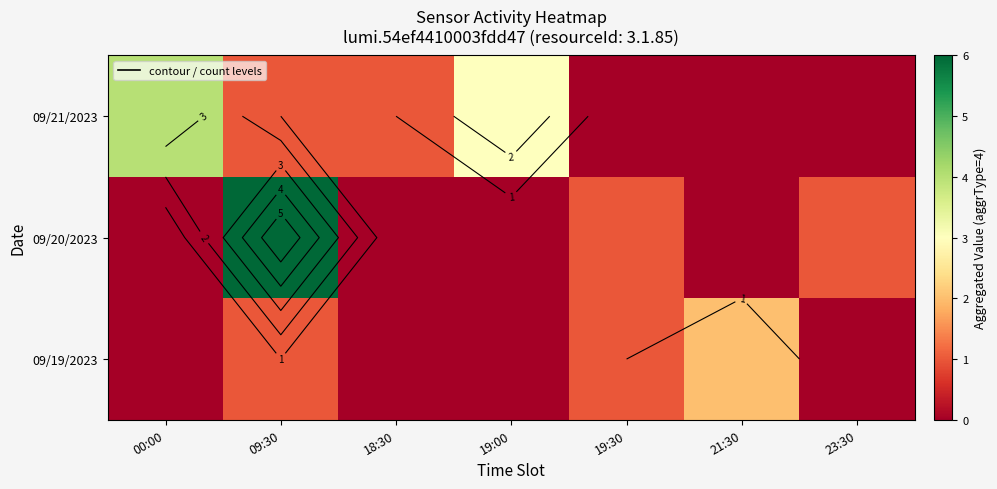

Count the 09/20/2023 values in the range 0 to 1.

6